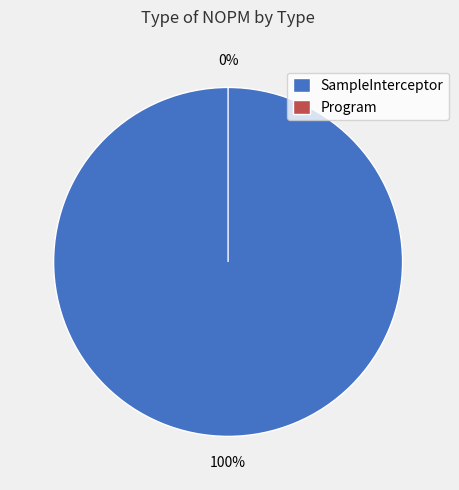

Is there a majority slice in this chart?

Yes